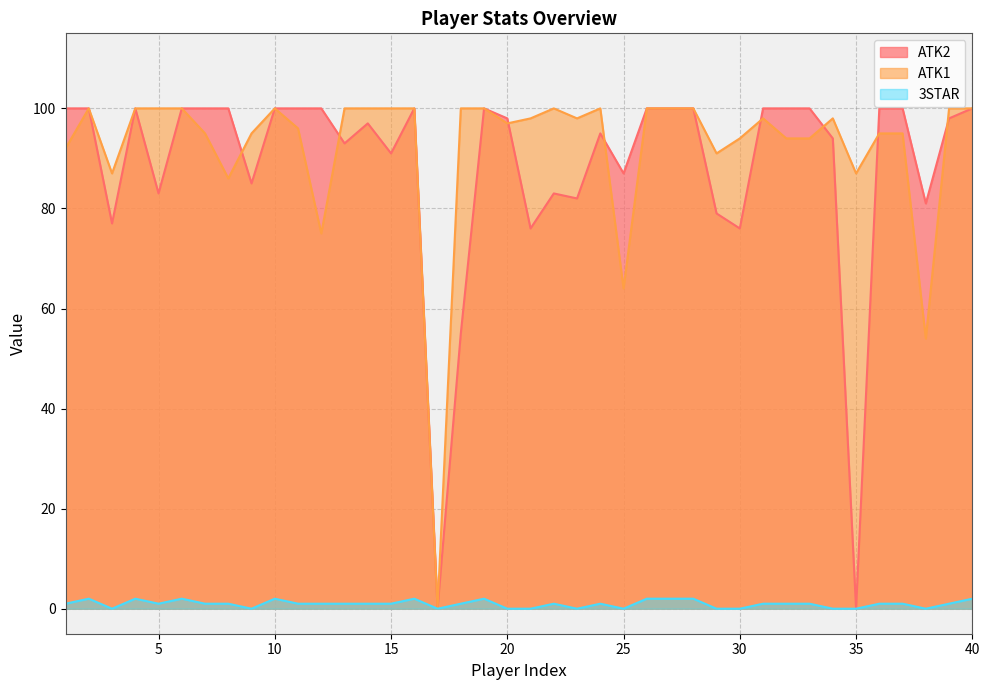

True or false: 3STAR and ATK2 intersect in this chart.

False